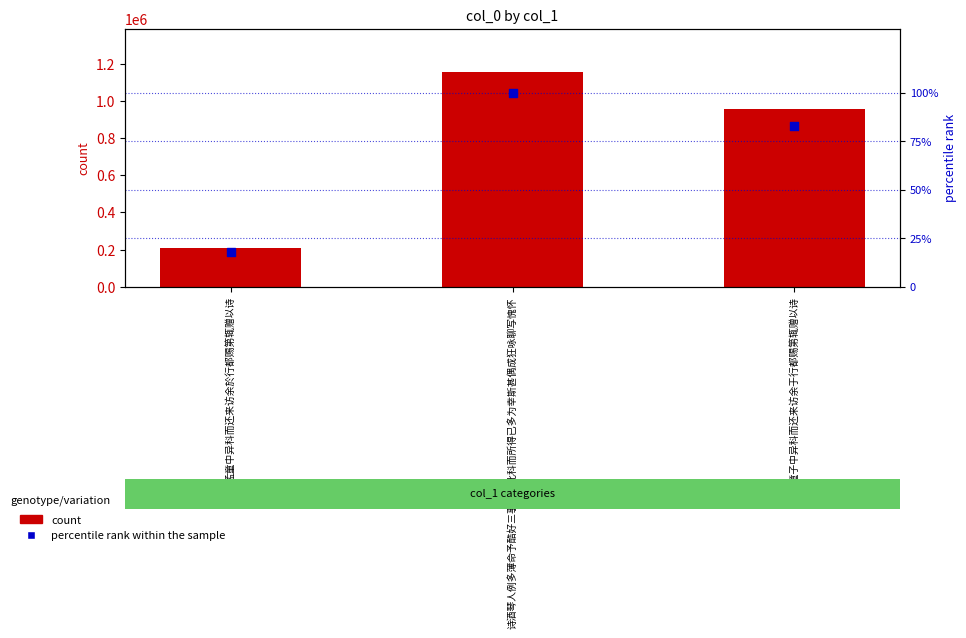

Which series reaches the minimum Y coordinate?

percentile rank within the sample